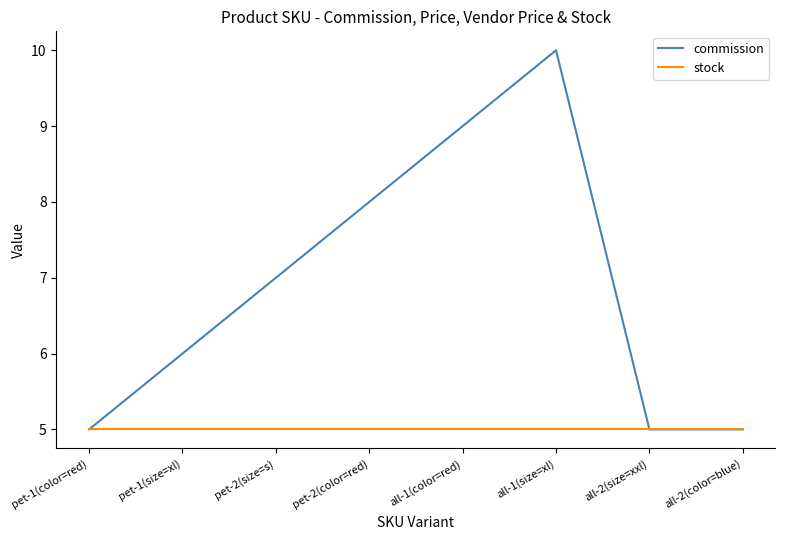

True or false: commission has a value of 6 at pet-1(size=xl).

True